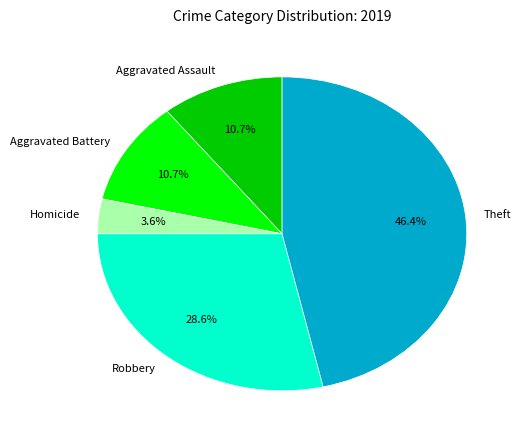

Is Theft the majority of the pie?

No